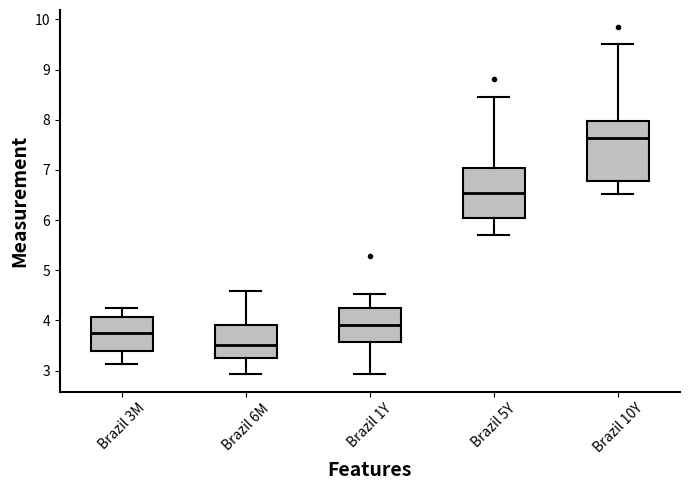

Which box is the tallest, from its lower edge to its upper edge?

Brazil 10Y